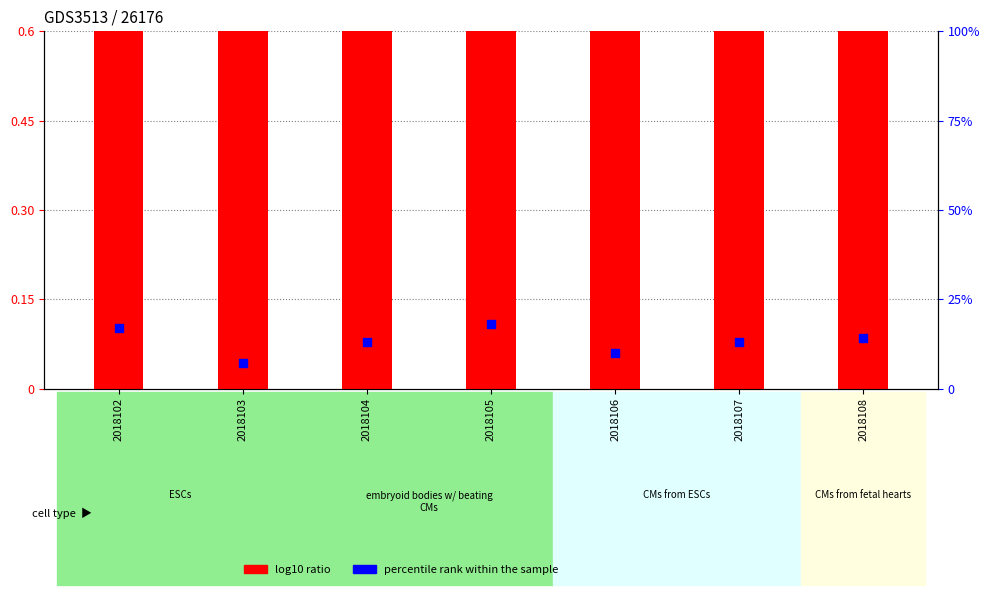

Which series has the largest Y range (max minus min)?

percentile rank within the sample